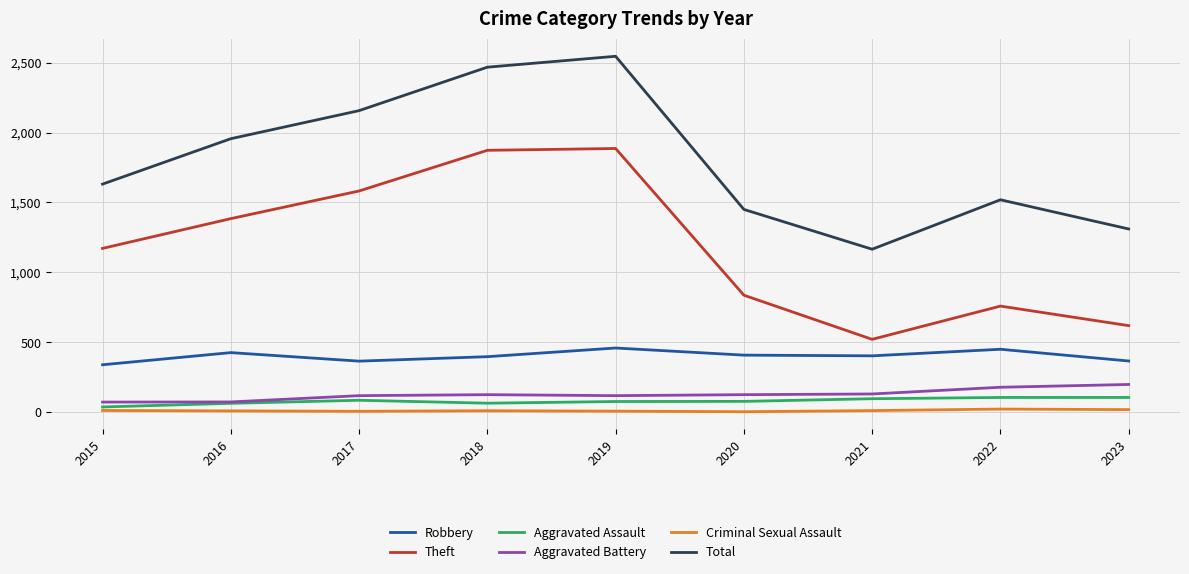

The value of Aggravated Assault at 2020 is 76. True or false?

True